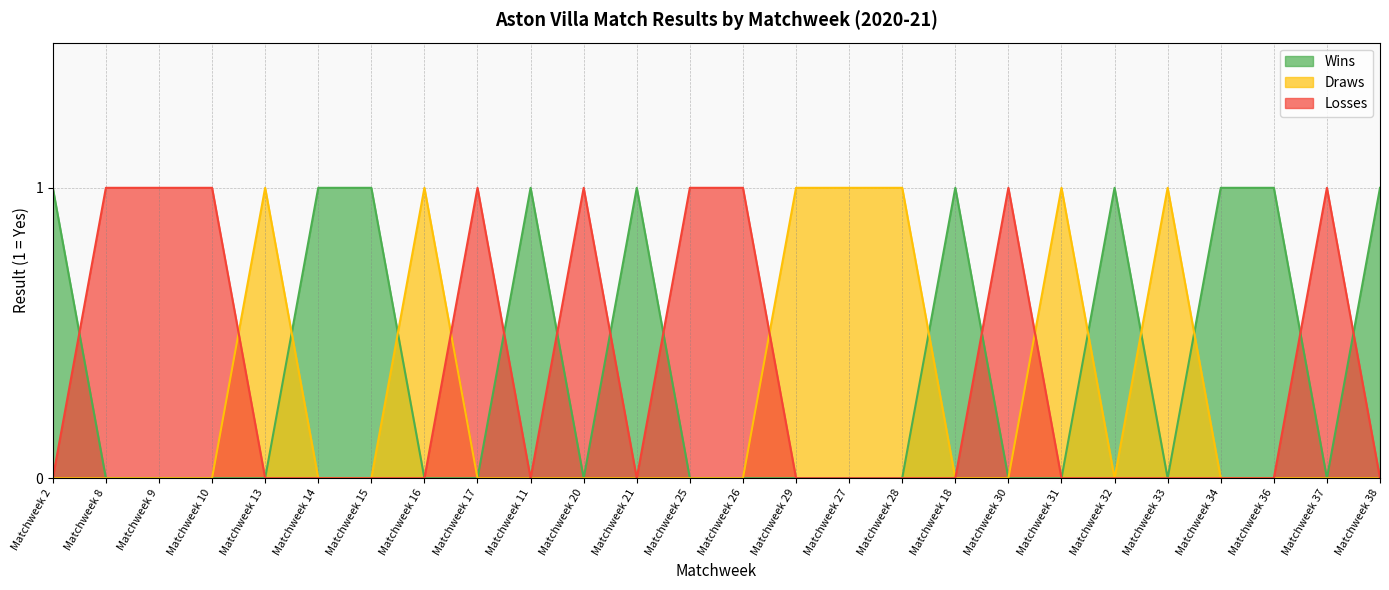

What is the difference between the maximum and second lowest values in the Losses series?

1